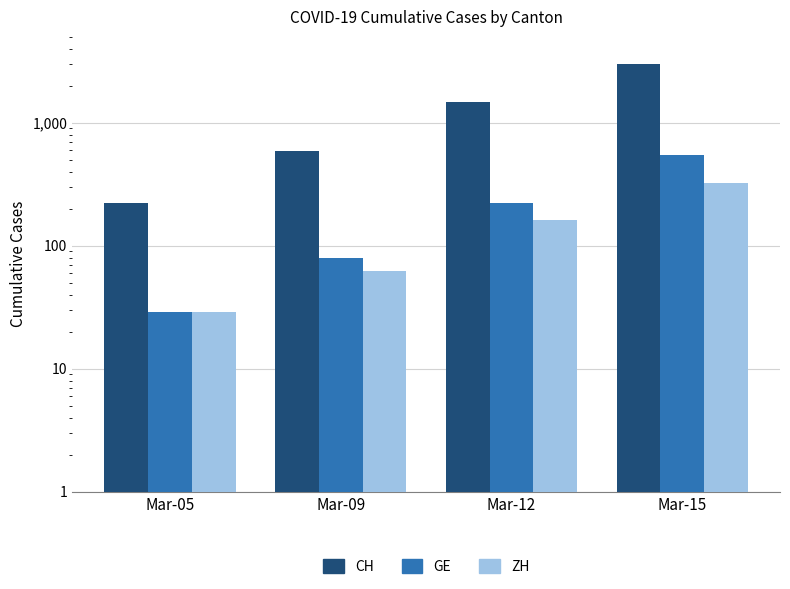

What is the value of the GE bar at the 2nd from the left?

79